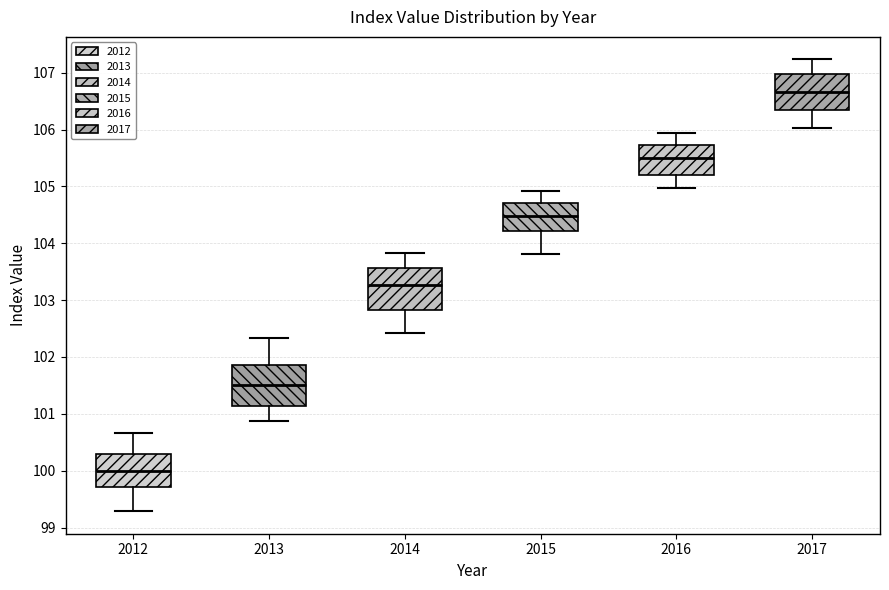

Reading left to right, transcribe this box plot: for each box, give where its median line is, the range the box spans, and where its two whiskers end, as read against the y-axis. The values are not printed on the chart, so give them approximately, as read against the axis.

2012: median 100.0, box 99.7 to 100.3, whiskers 99.3 to 100.7
2013: median 101.5, box 101.1 to 101.9, whiskers 100.9 to 102.3
2014: median 103.3, box 102.8 to 103.6, whiskers 102.4 to 103.8
2015: median 104.5, box 104.2 to 104.7, whiskers 103.8 to 104.9
2016: median 105.5, box 105.2 to 105.7, whiskers 105.0 to 105.9
2017: median 106.7, box 106.3 to 107.0, whiskers 106.0 to 107.2